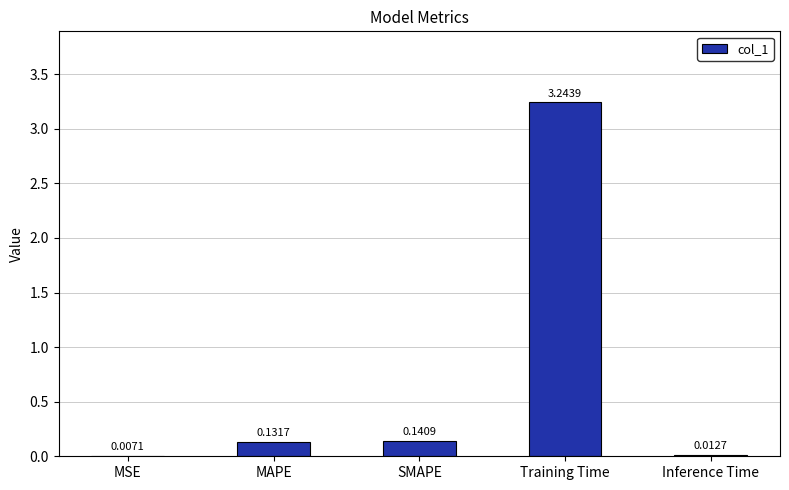

Which category has the highest value across all series?

Training Time